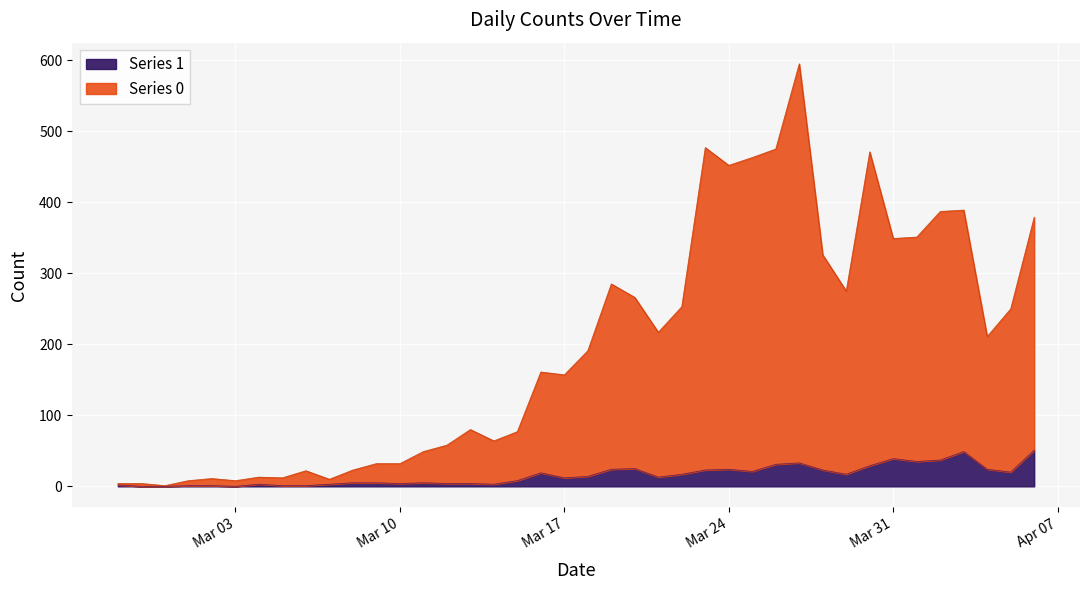

Which series changed the most between 2020-03-26 and 2020-03-27?

Series 0